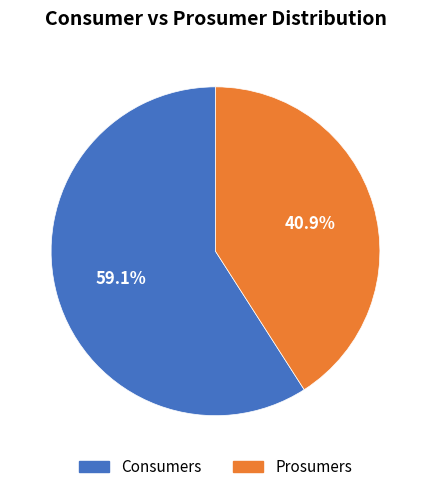

What portion of the pie excludes Consumers?

40.9%